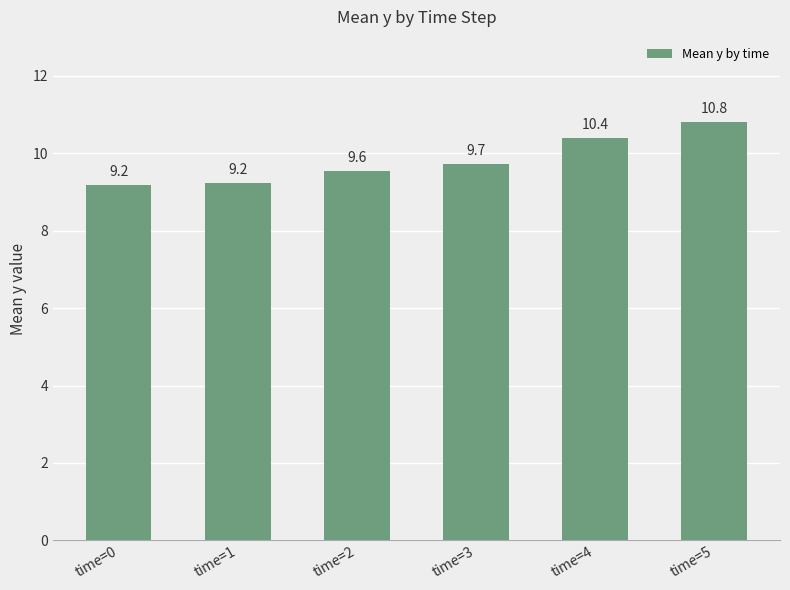

What is the change in value from time=2 to time=3?

+0.2